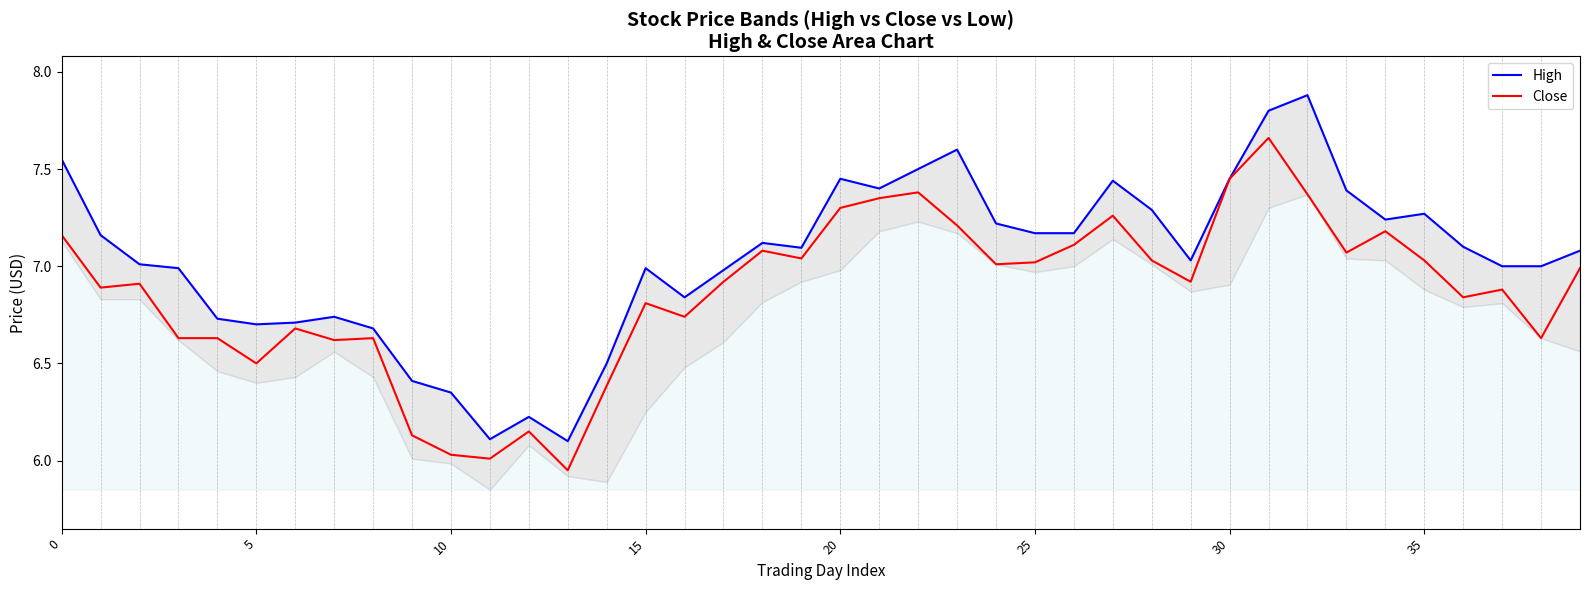

Between 23 and 26, which is larger?

23